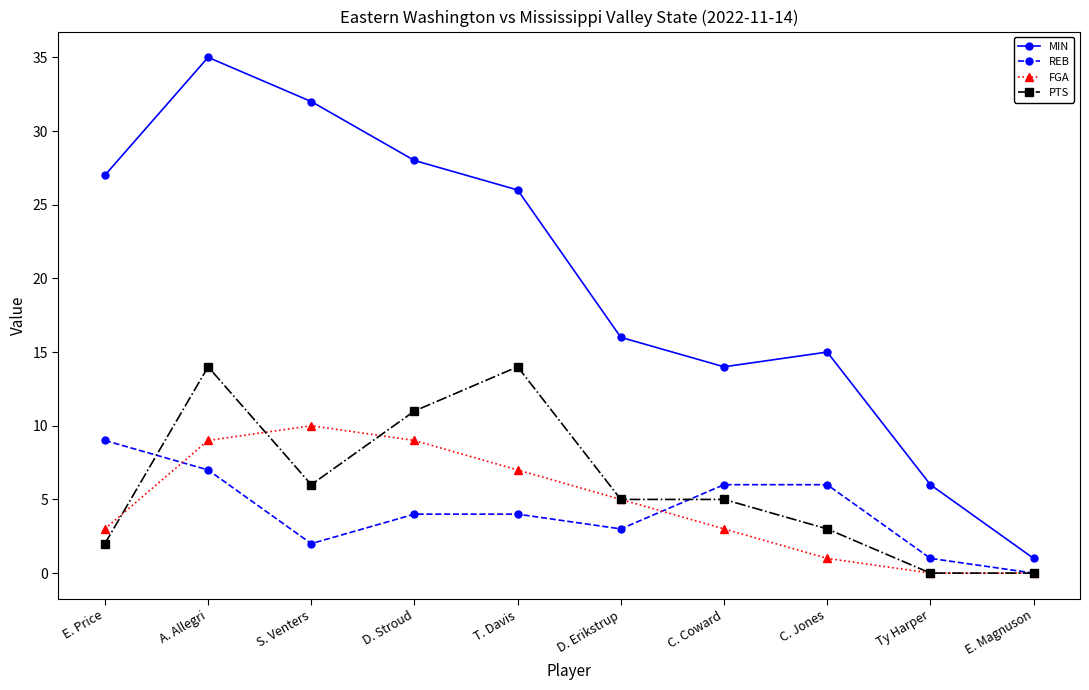

Reading left to right, what are all the values shown in this chart?

MIN: 27	35	32	28	26	16	14	15	6	1
REB: 9	7	2	4	4	3	6	6	1	0
FGA: 3	9	10	9	7	5	3	1	0	0
PTS: 2	14	6	11	14	5	5	3	0	0